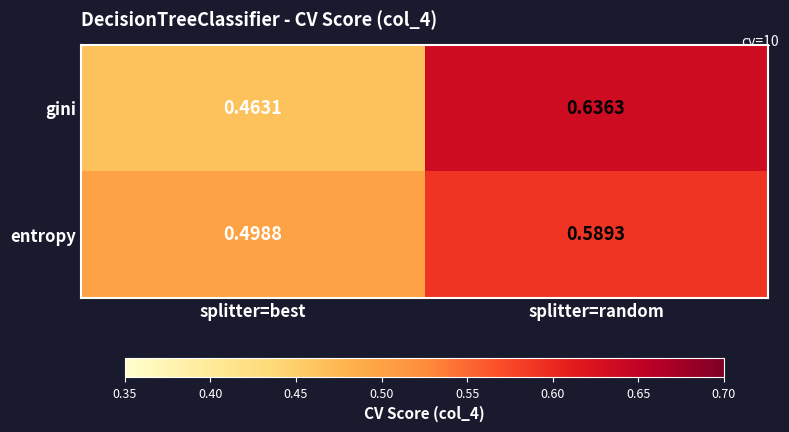

Which label corresponds to the largest value in the chart?

splitter=random